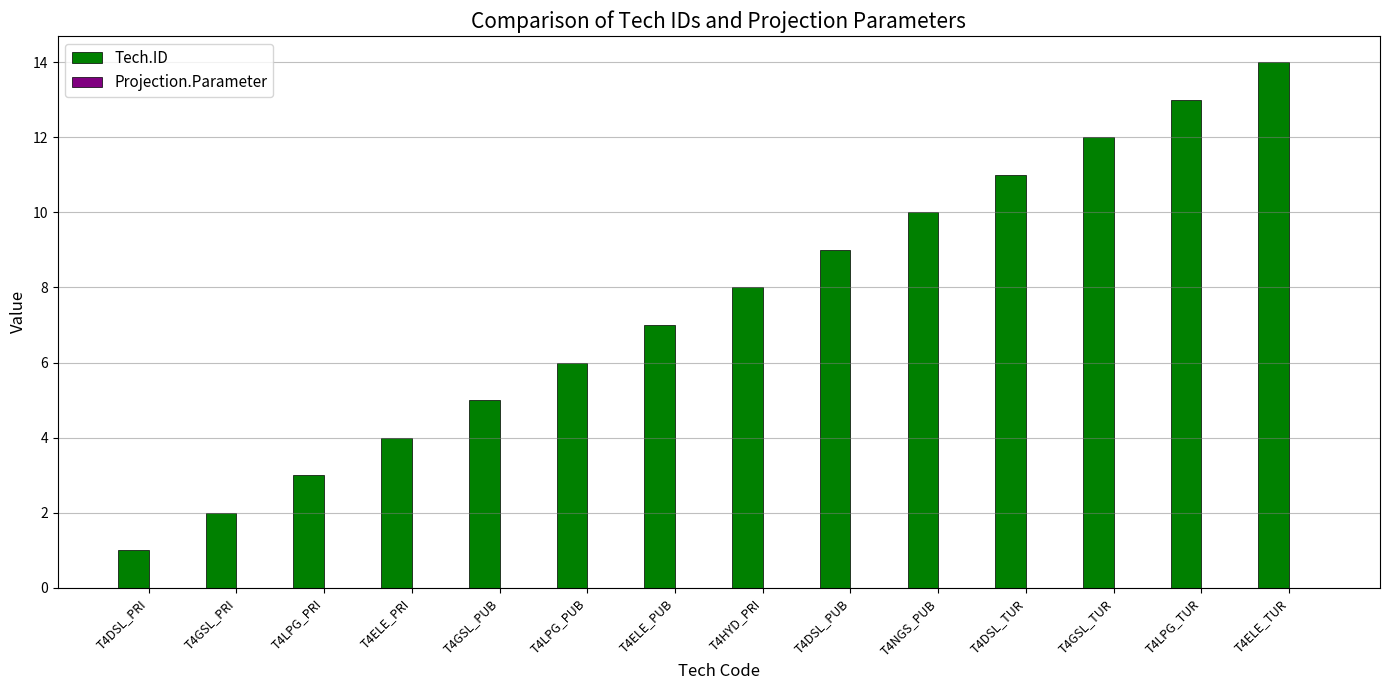

List the labels in order of value, smallest first.

T4DSL_PRI, T4GSL_PRI, T4LPG_PRI, T4ELE_PRI, T4GSL_PUB, T4LPG_PUB, T4ELE_PUB, T4HYD_PRI, T4DSL_PUB, T4NGS_PUB, T4DSL_TUR, T4GSL_TUR, T4LPG_TUR, T4ELE_TUR